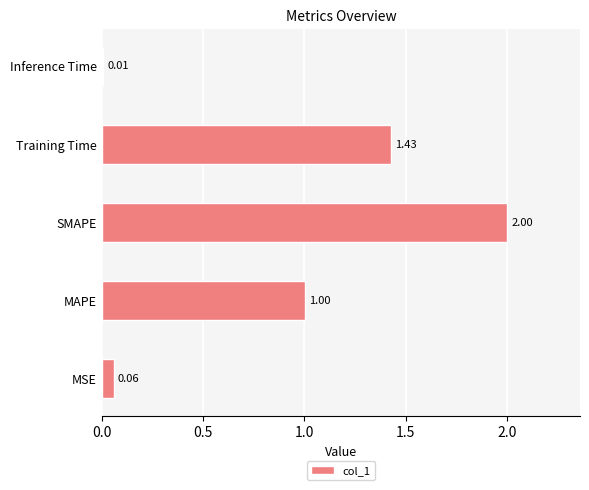

At which label is the value closest to 1?

MAPE